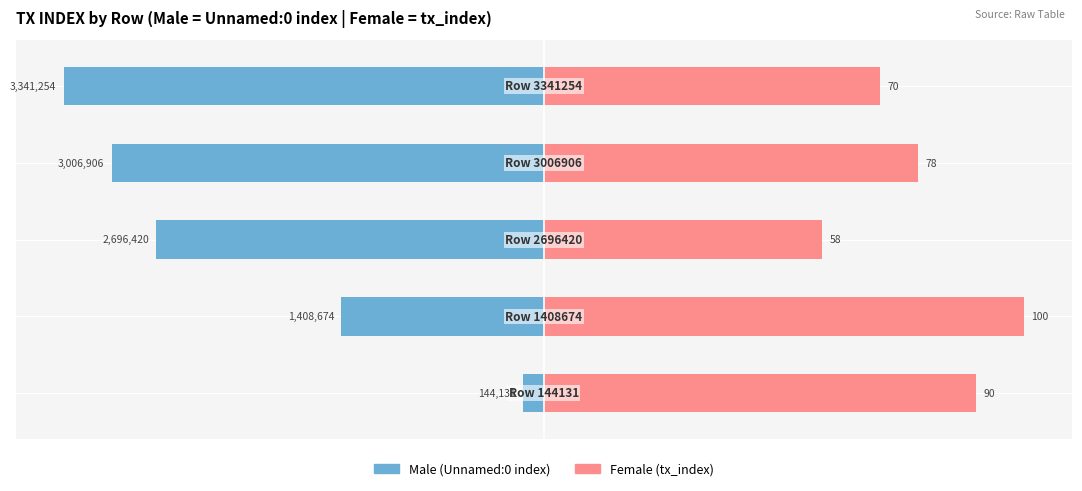

What is the difference between the maximum and minimum values in the Female series?

42.0